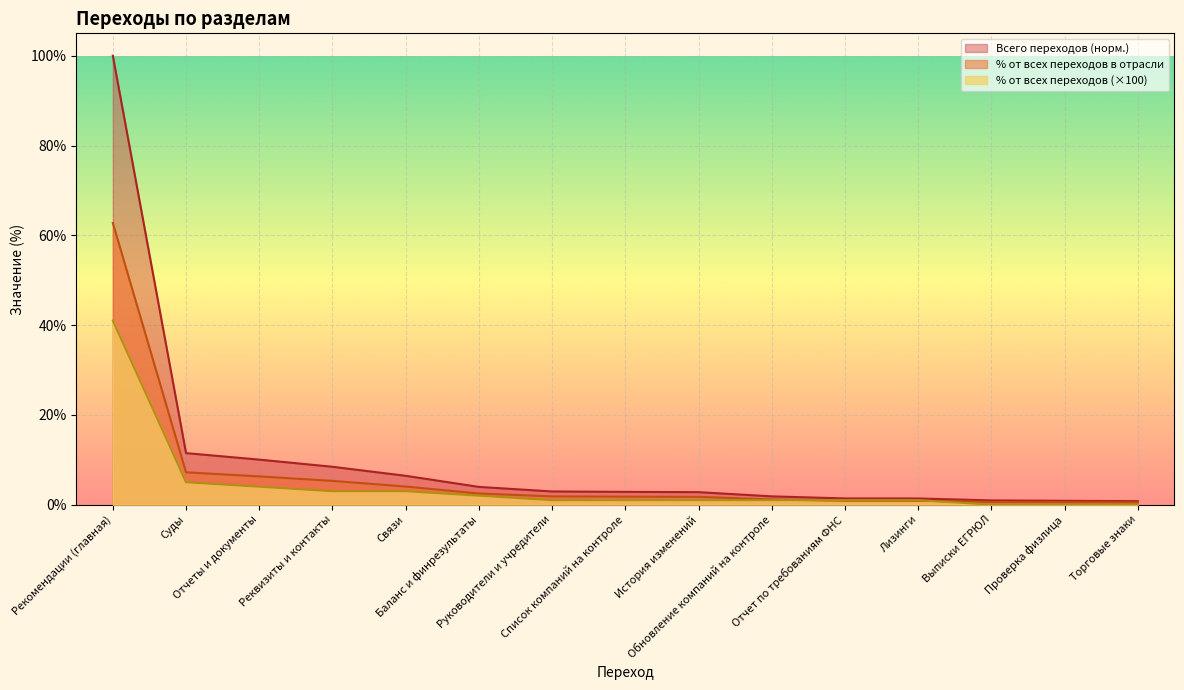

Reading left to right, what are all the values shown in this chart?

Всего переходов: 100.0	11.5	10.0	8.4	6.4	4.0	2.9	2.9	2.8	1.9	1.4	1.4	1.0	0.9	0.8
% от всех переходов в отрасли: 62.8	7.2	6.3	5.3	4.0	2.5	1.9	1.8	1.8	1.2	0.9	0.9	0.6	0.5	0.5
% от всех переходов: 41.0	5.0	4.0	3.0	3.0	2.0	1.0	1.0	1.0	1.0	1.0	1.0	0.0	0.0	0.0